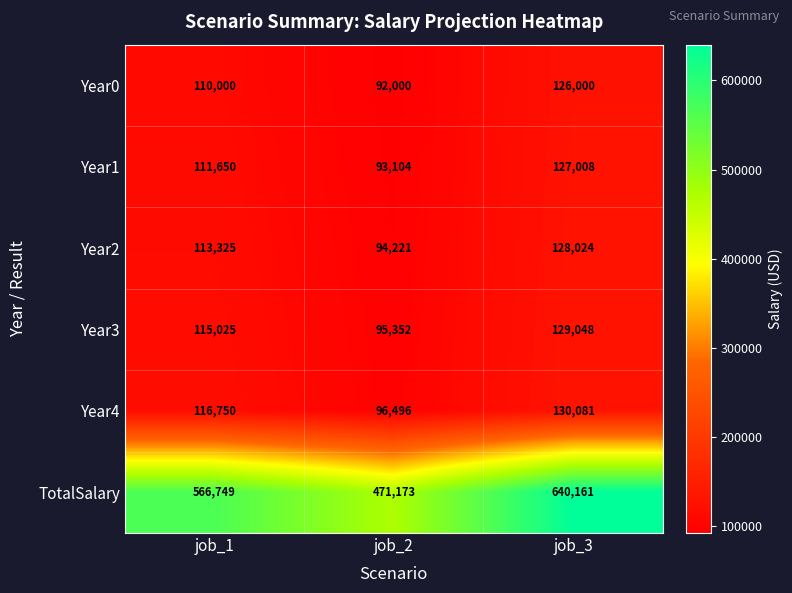

Reading left to right, transcribe all the data shown in this chart.

Year0: job_1=110000	job_2=92000	job_3=126000
Year1: job_1=111650	job_2=93104	job_3=127008
Year2: job_1=113325	job_2=94221	job_3=128024
Year3: job_1=115025	job_2=95352	job_3=129048
Year4: job_1=116750	job_2=96496	job_3=130081
TotalSalary: job_1=566749	job_2=471173	job_3=640161